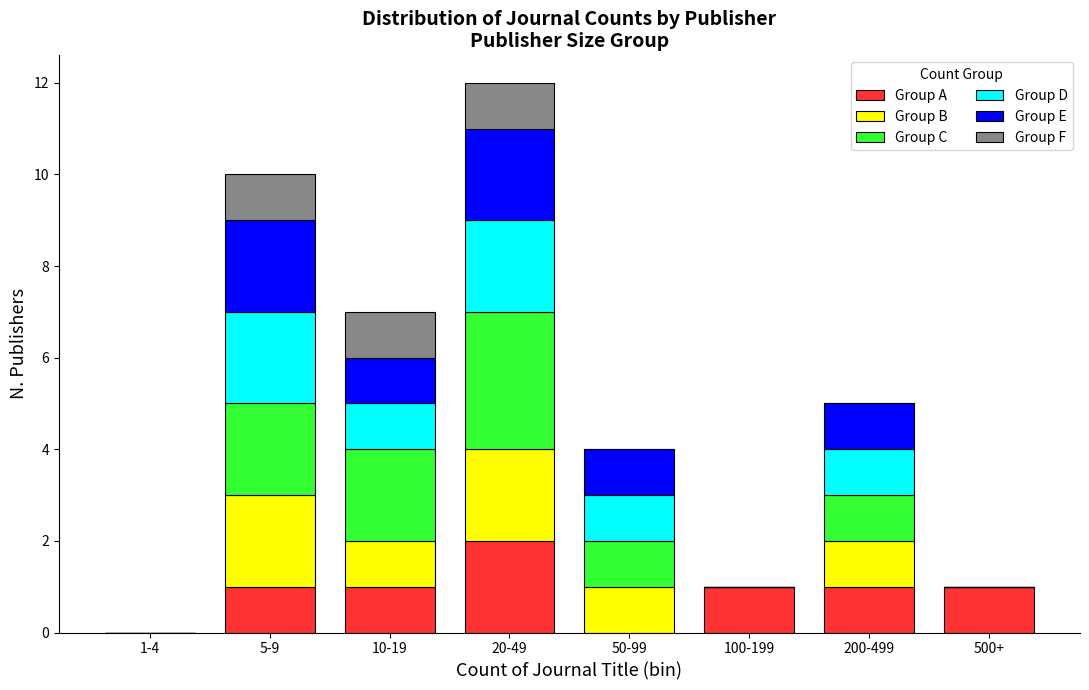

At which category is the sum across all series the highest?

20-49